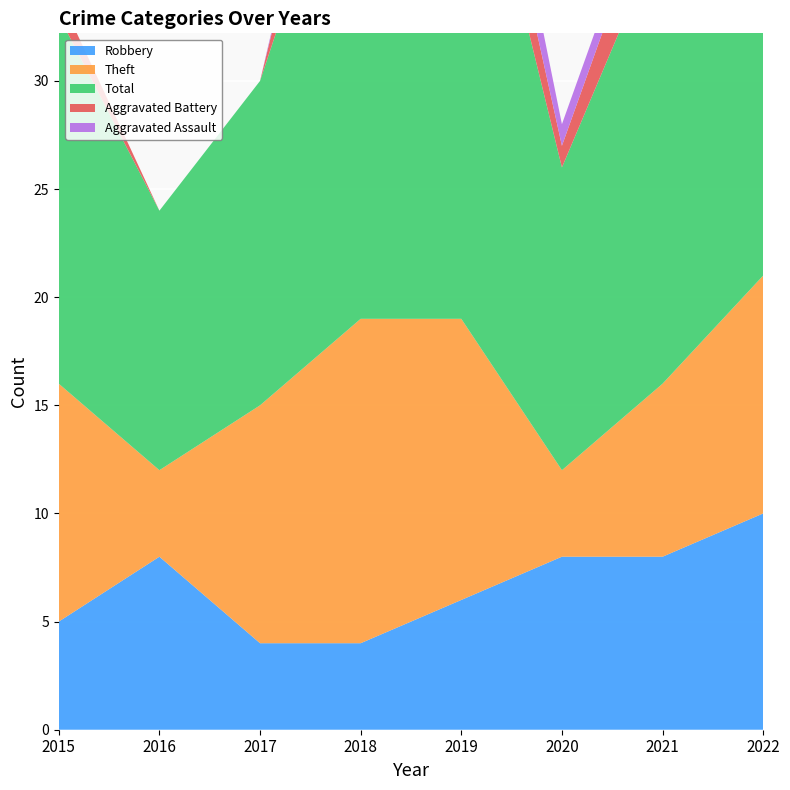

Reading left to right, what are all the values shown in this chart?

Robbery: 5	8	4	4	6	8	8	10
Theft: 11	4	11	15	13	4	8	11
Total: 17	12	15	25	26	14	21	28
Aggravated Battery: 1	0	0	5	3	1	3	6
Aggravated Assault: 0	0	0	1	3	1	1	0